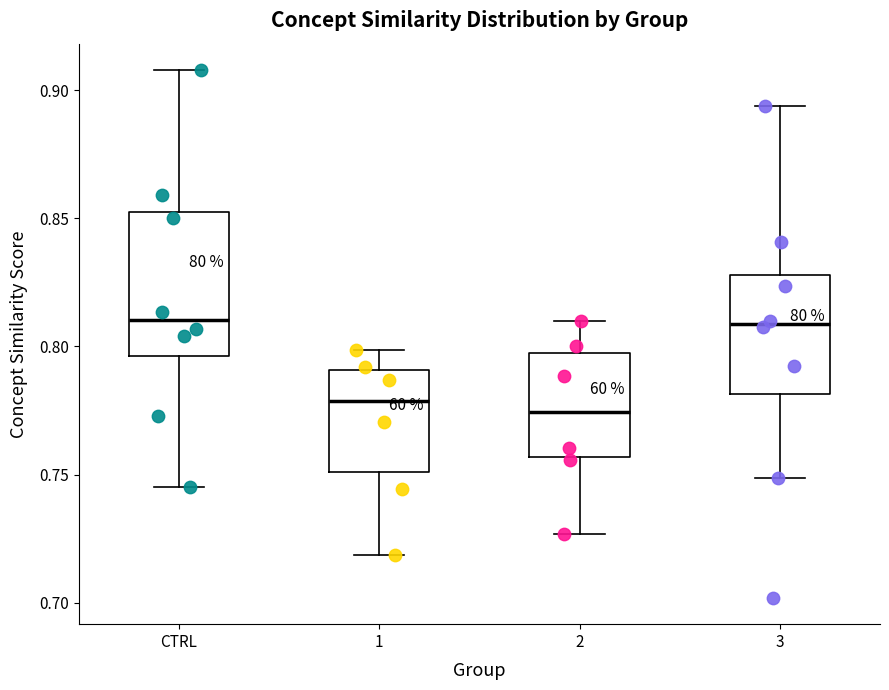

Reading left to right, read every box against the y-axis: the position of its median line, the range the box covers, and the ends of its whiskers. The values are not printed on the chart, so give them approximately, as read against the axis.

CTRL: median 0.810, box 0.795 to 0.850, whiskers 0.745 to 0.910
1: median 0.780, box 0.750 to 0.790, whiskers 0.720 to 0.800
2: median 0.775, box 0.755 to 0.795, whiskers 0.725 to 0.810
3: median 0.810, box 0.780 to 0.830, whiskers 0.750 to 0.895